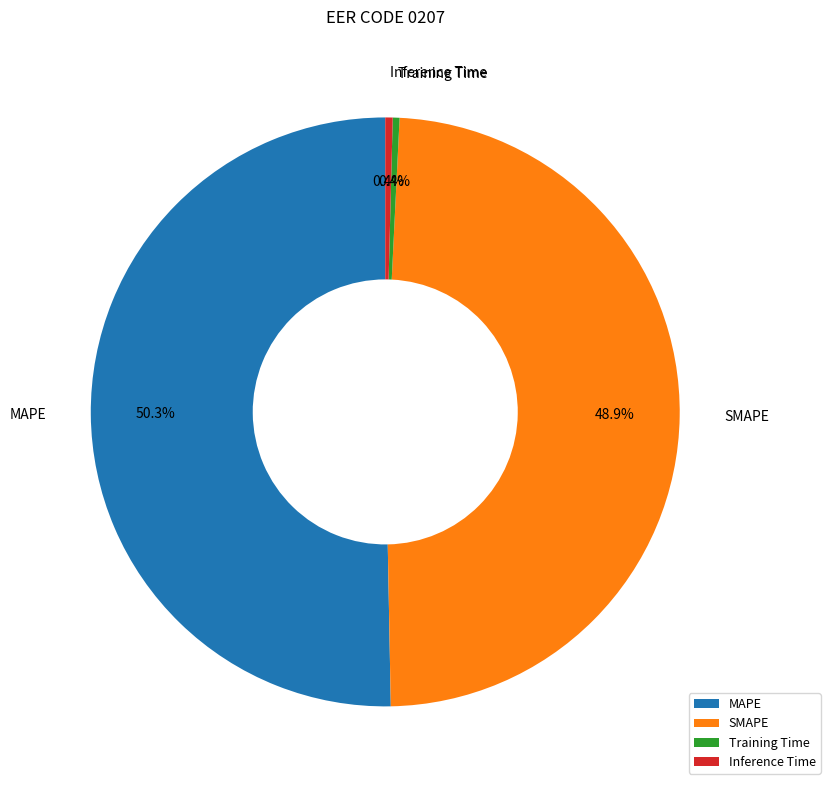

What is the majority slice?

MAPE